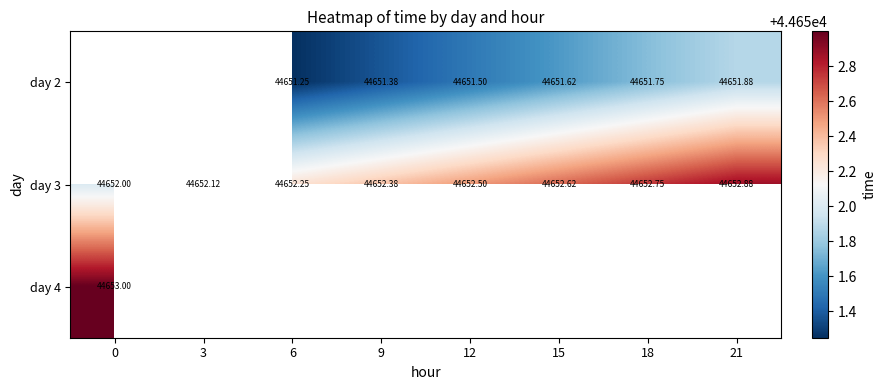

Is the value of day 3 at 21 greater than the value of day 2 at 6?

Yes